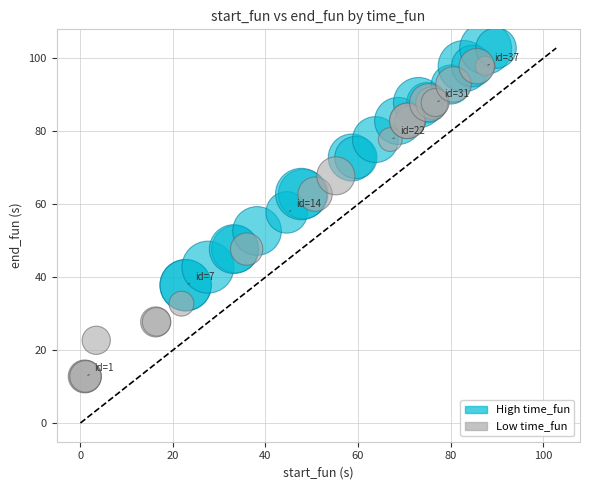

What are all the series names shown in the legend?

High time_fun, Low time_fun